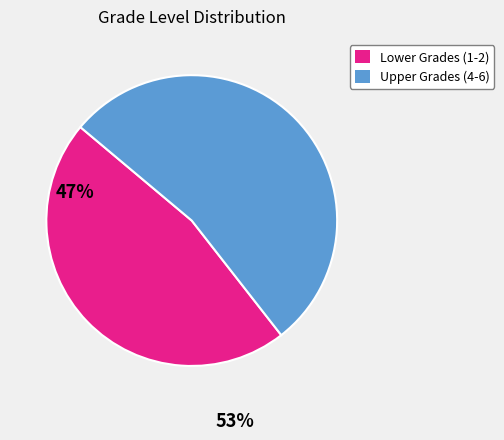

Is there any slice that represents more than half of the pie?

Yes